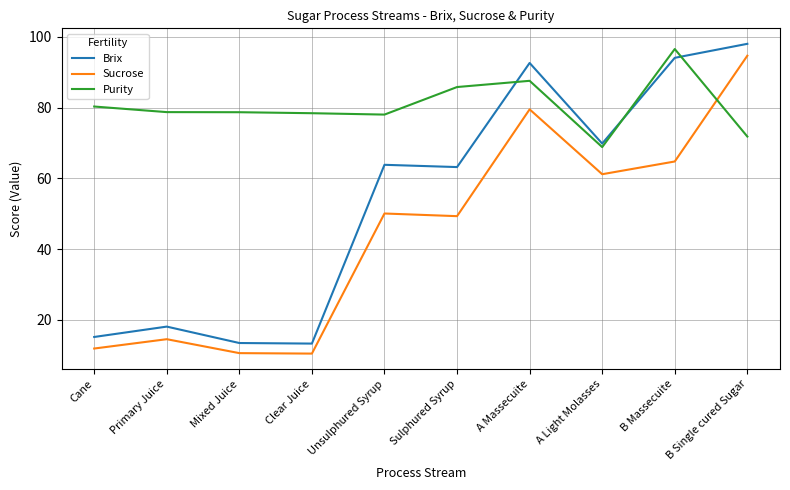

What is the total value across all series at Mixed Juice?

102.8